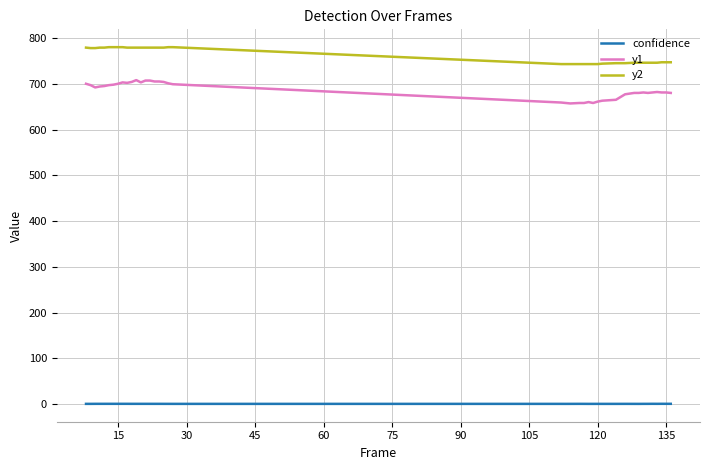

What is the maximum value shown in the chart?

780.0